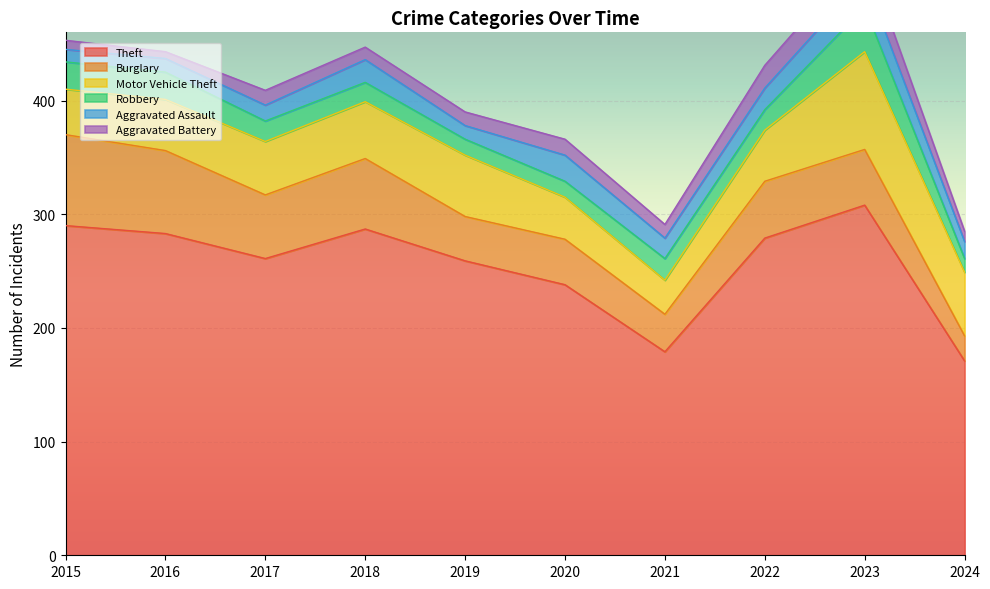

True or false: Theft has a value of 308 at 2023.

True